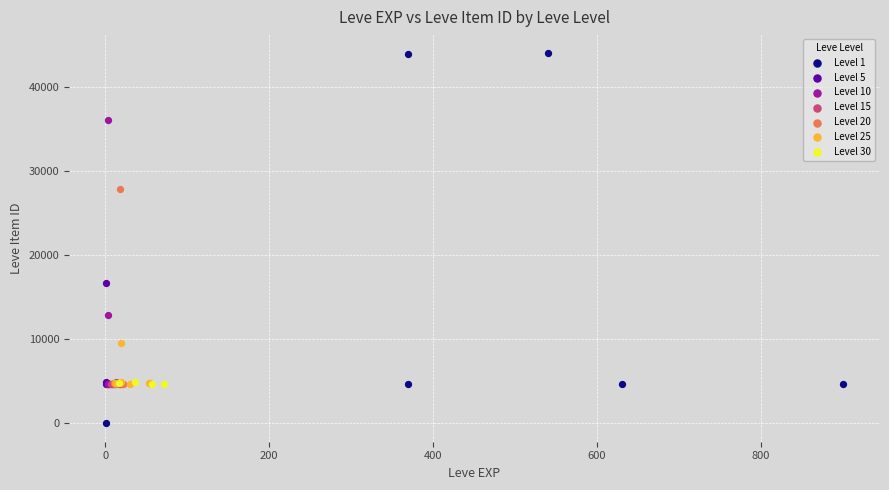

Which series contains the lowest Y value?

Level 1